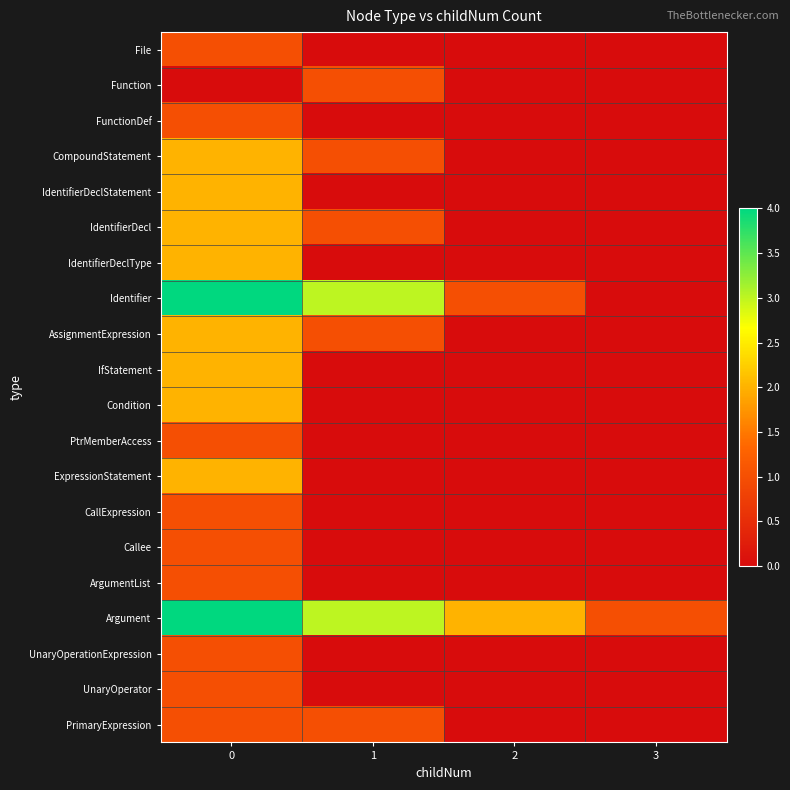

Reading right to left, transcribe all the data shown in this chart.

File: 3=0	2=0	1=0	0=1
Function: 3=0	2=0	1=1	0=0
FunctionDef: 3=0	2=0	1=0	0=1
CompoundStatement: 3=0	2=0	1=1	0=2
IdentifierDeclStatement: 3=0	2=0	1=0	0=2
IdentifierDecl: 3=0	2=0	1=1	0=2
IdentifierDeclType: 3=0	2=0	1=0	0=2
Identifier: 3=0	2=1	1=3	0=4
AssignmentExpression: 3=0	2=0	1=1	0=2
IfStatement: 3=0	2=0	1=0	0=2
Condition: 3=0	2=0	1=0	0=2
PtrMemberAccess: 3=0	2=0	1=0	0=1
ExpressionStatement: 3=0	2=0	1=0	0=2
CallExpression: 3=0	2=0	1=0	0=1
Callee: 3=0	2=0	1=0	0=1
ArgumentList: 3=0	2=0	1=0	0=1
Argument: 3=1	2=2	1=3	0=4
UnaryOperationExpression: 3=0	2=0	1=0	0=1
UnaryOperator: 3=0	2=0	1=0	0=1
PrimaryExpression: 3=0	2=0	1=1	0=1